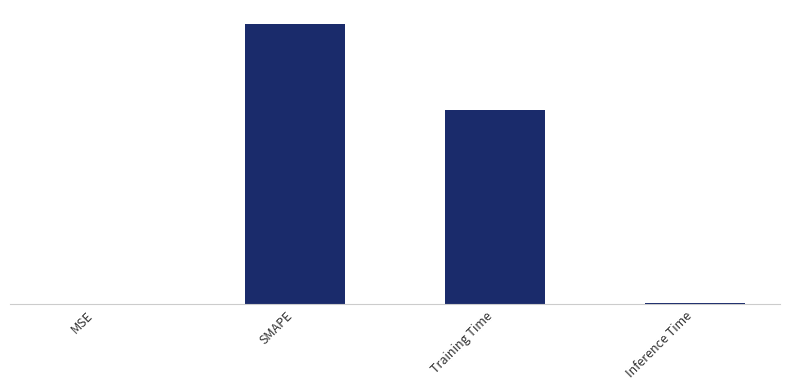

Are the bars horizontal?

No